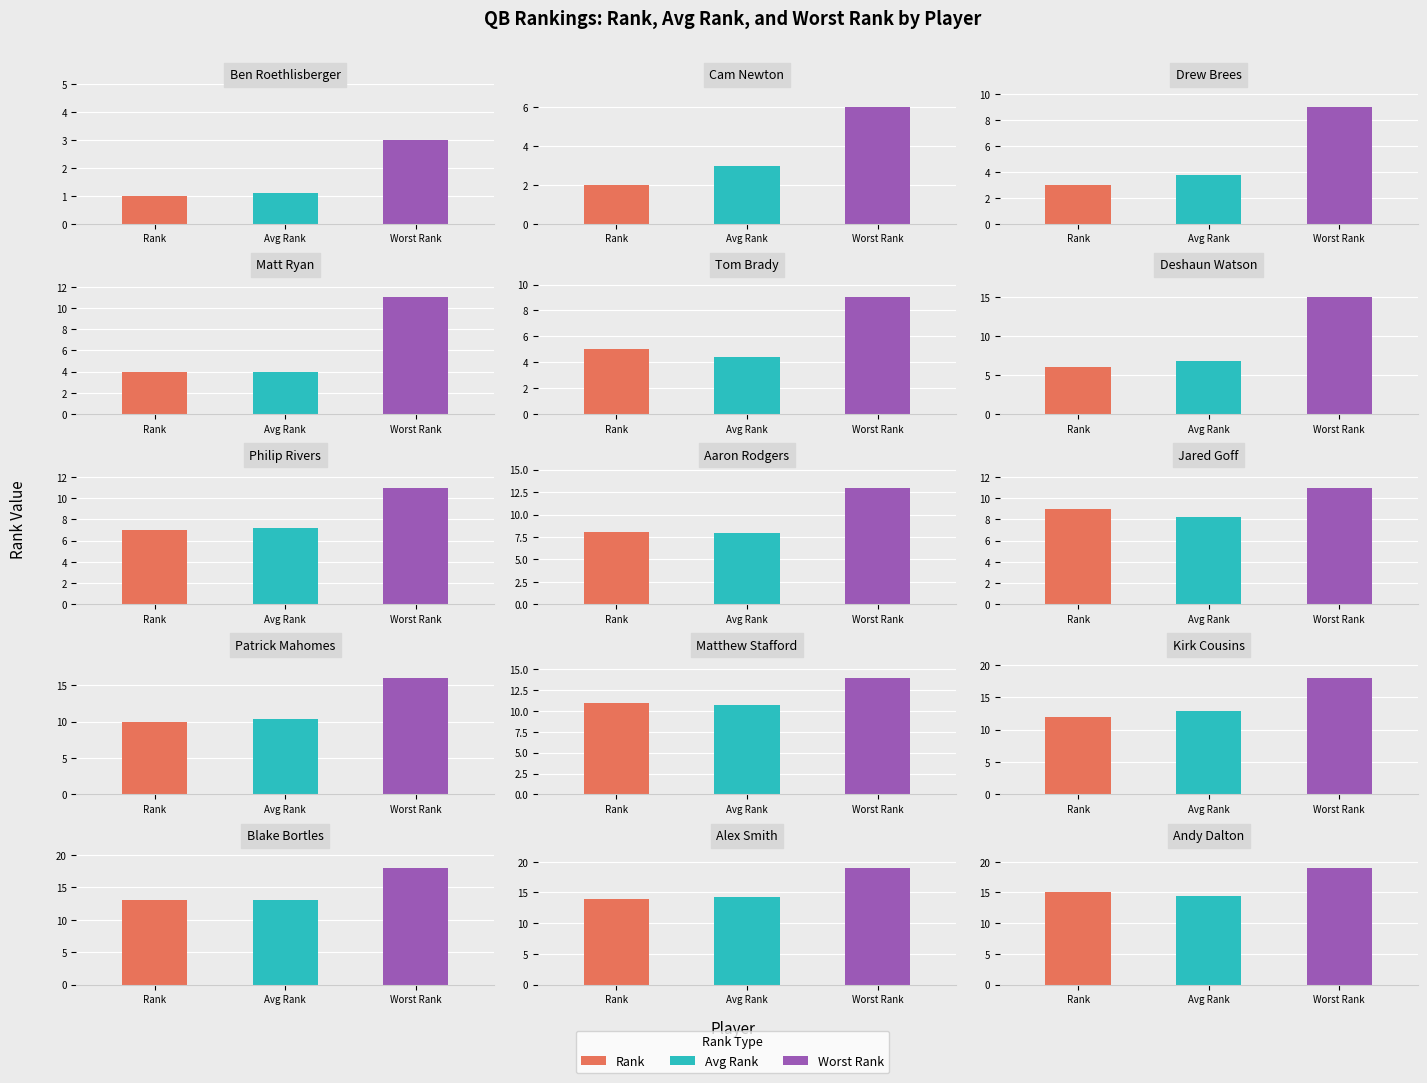

The value of Rank at Aaron Rodgers is 11.9. True or false?

False